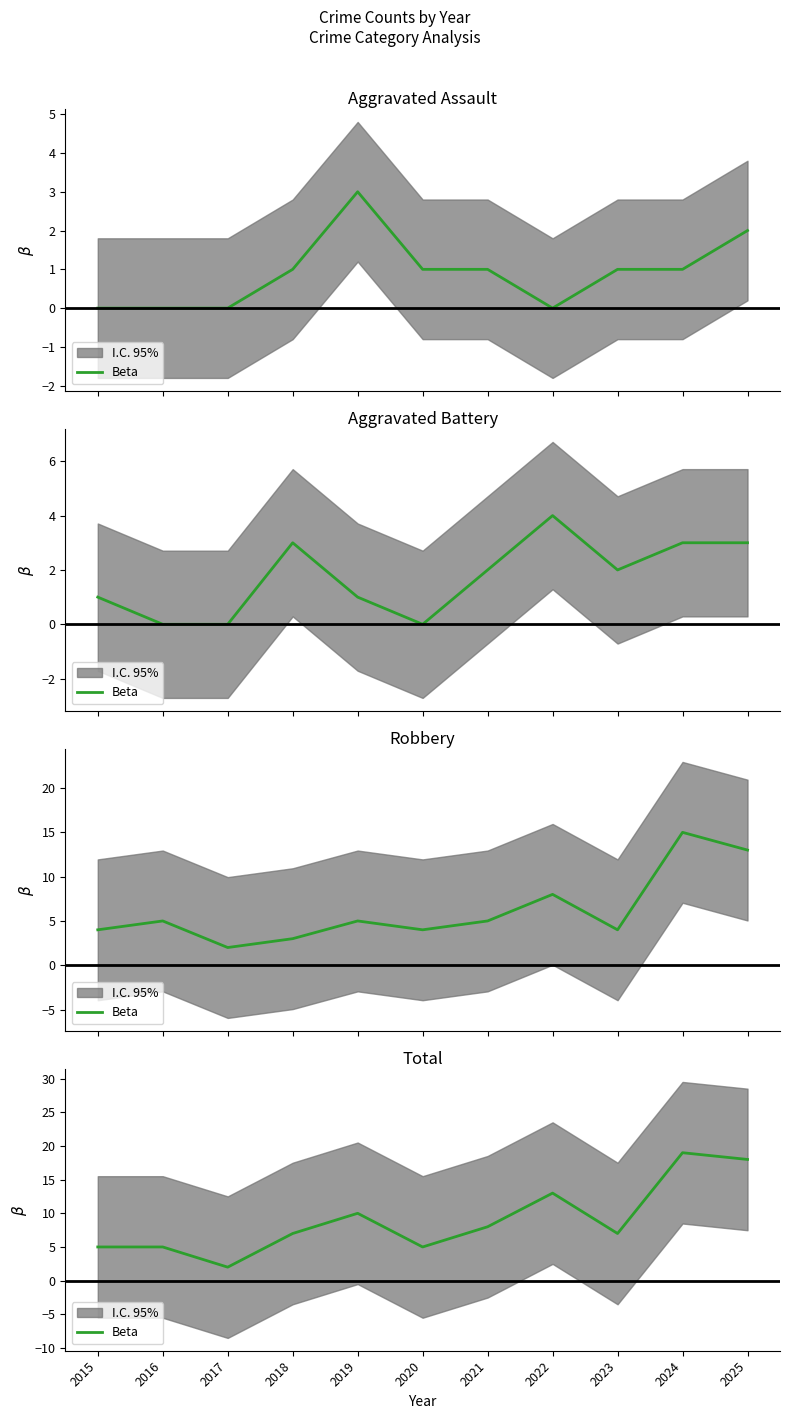

What is the sum of the values at 2015 and 2024?

24